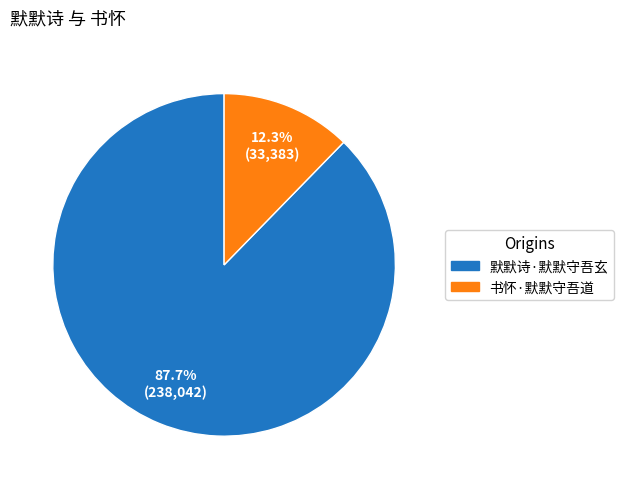

What is the largest slice in the pie chart?

默默诗·默默守吾玄